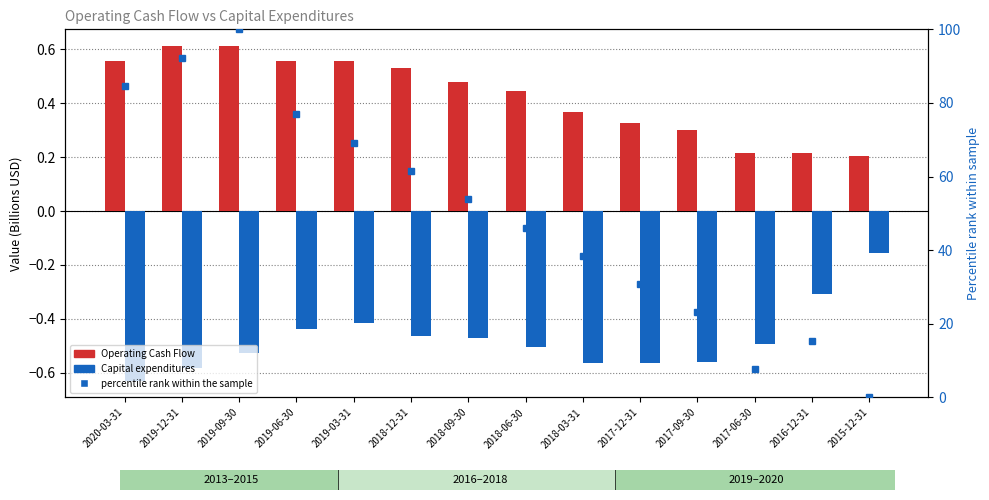

Which series changed the most between 2017-09-30 and 2015-12-31?

percentile rank within the sample